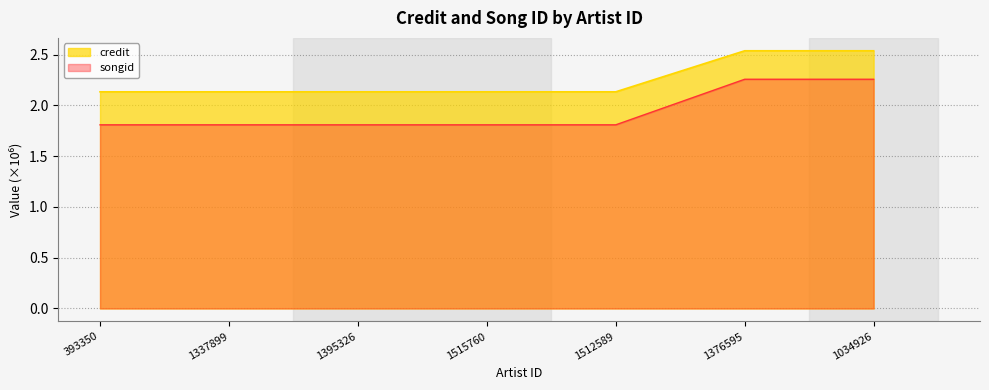

What is the lowest value of the credit series?

2.1